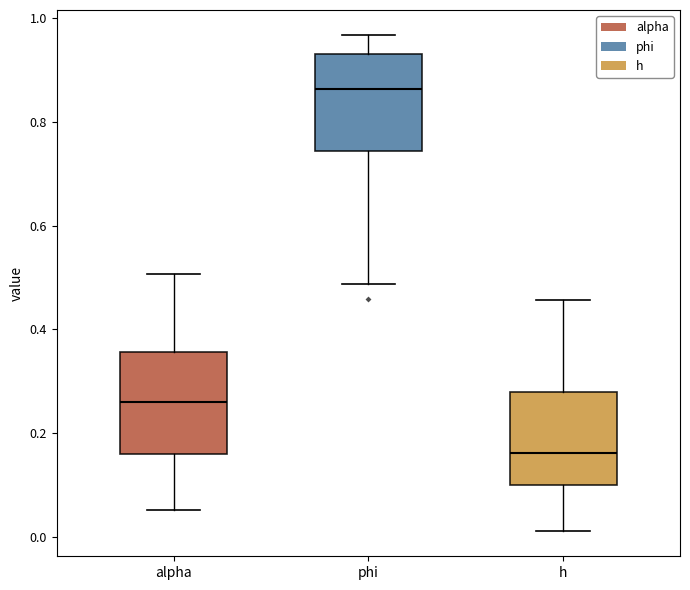

Which box has the lowest median line?

h